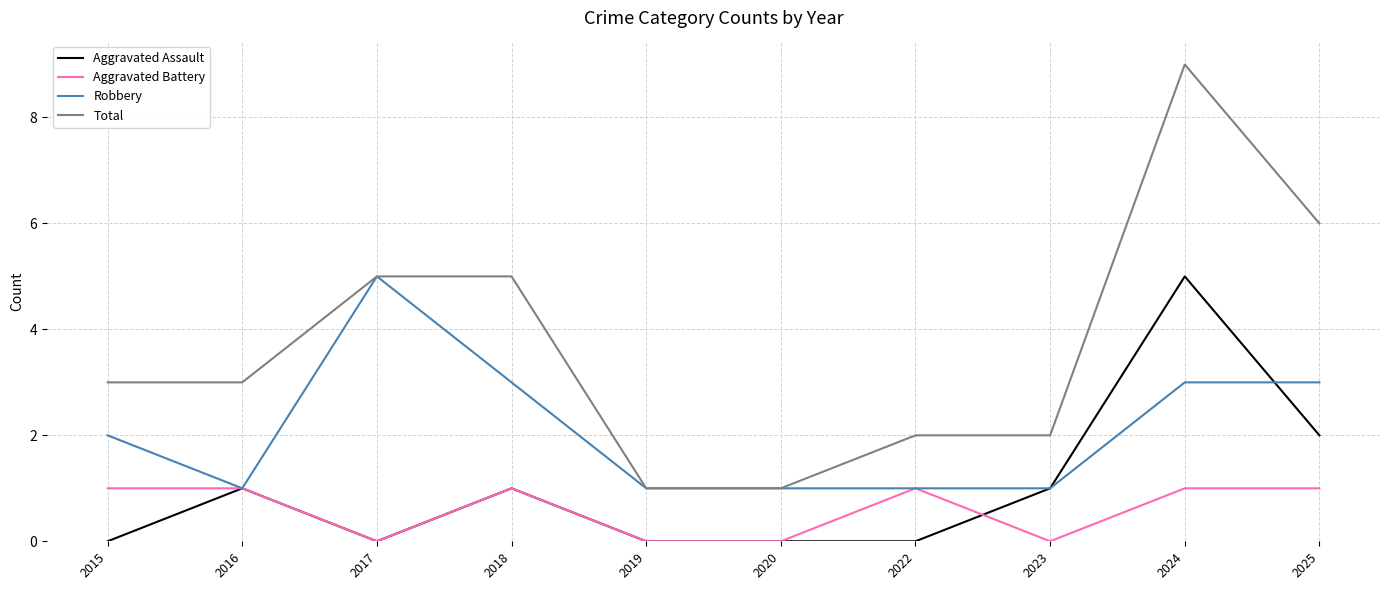

Between 2017 and 2018, which series saw the biggest shift?

Robbery